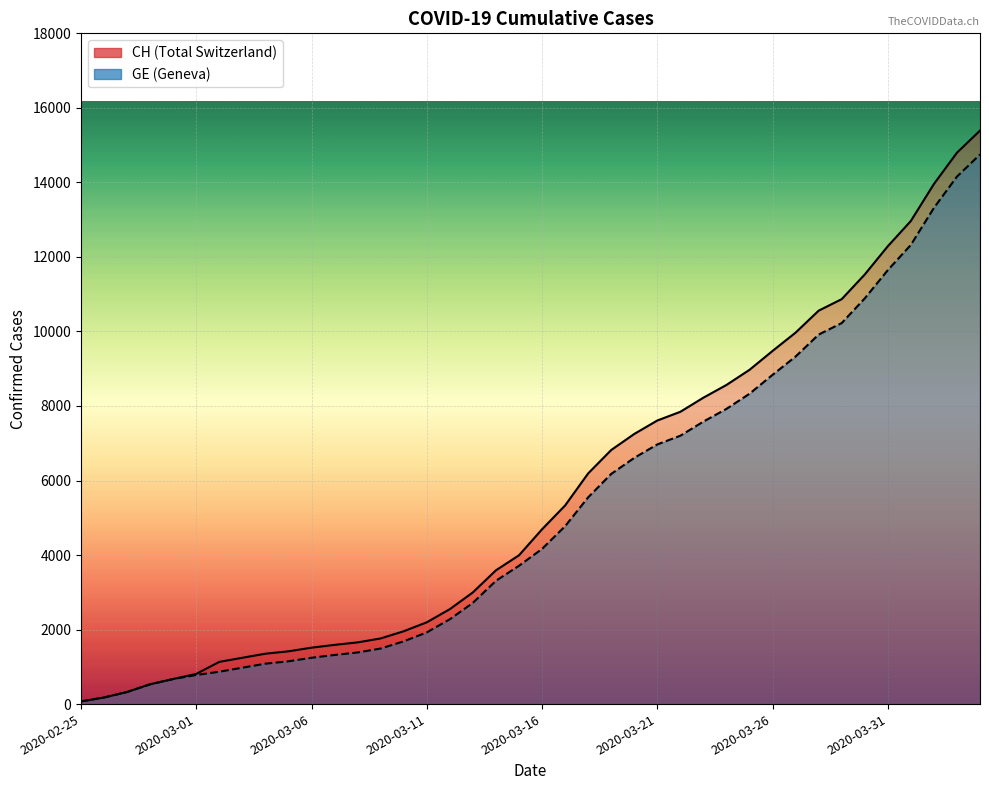

Where does the CH series first go above 4691?

2020-03-17